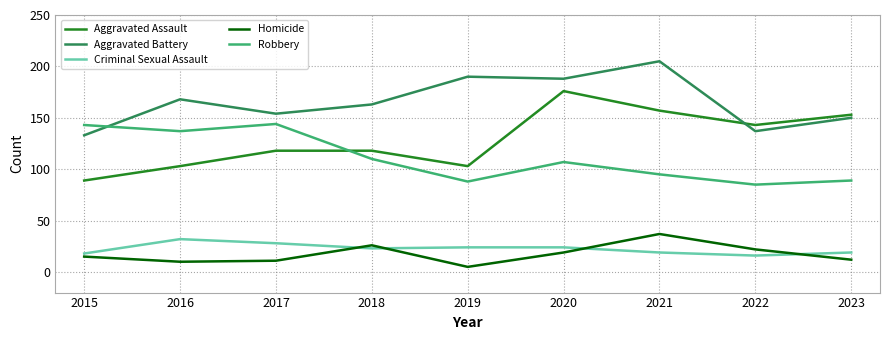

True or false: Aggravated Battery and Criminal Sexual Assault intersect in this chart.

False